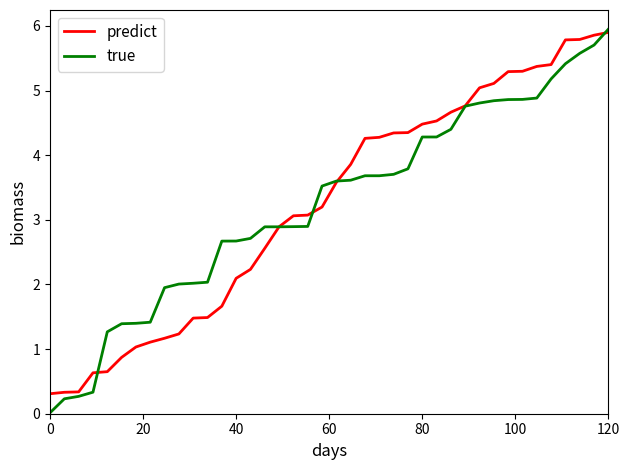

What is the lowest value of the predict series?

0.3